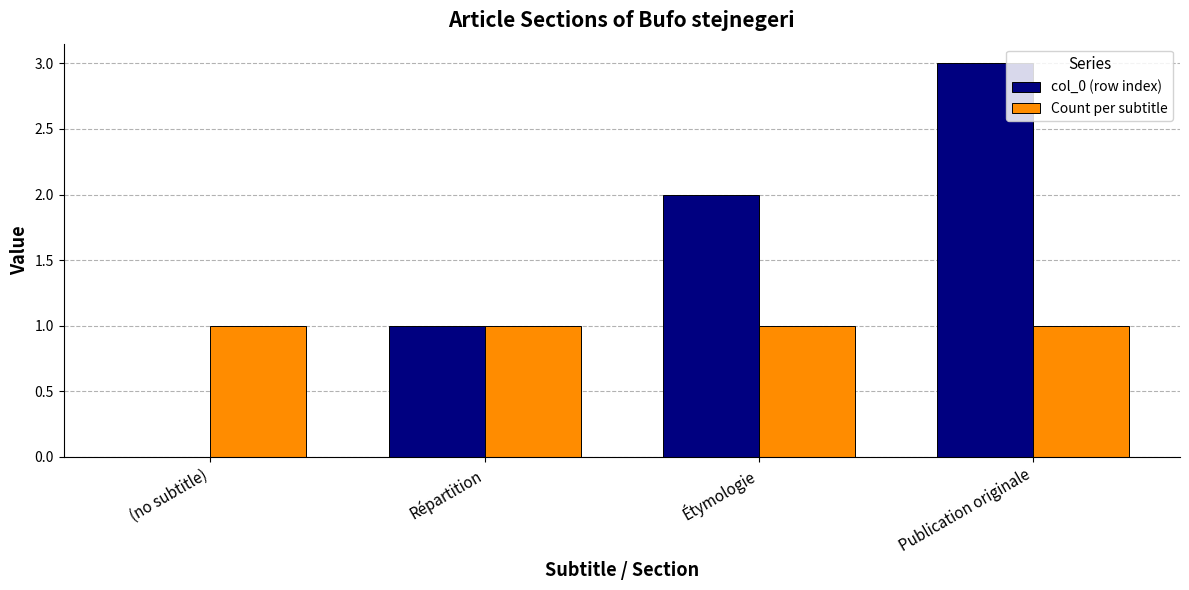

At which category is the sum across all series the highest?

Publication originale